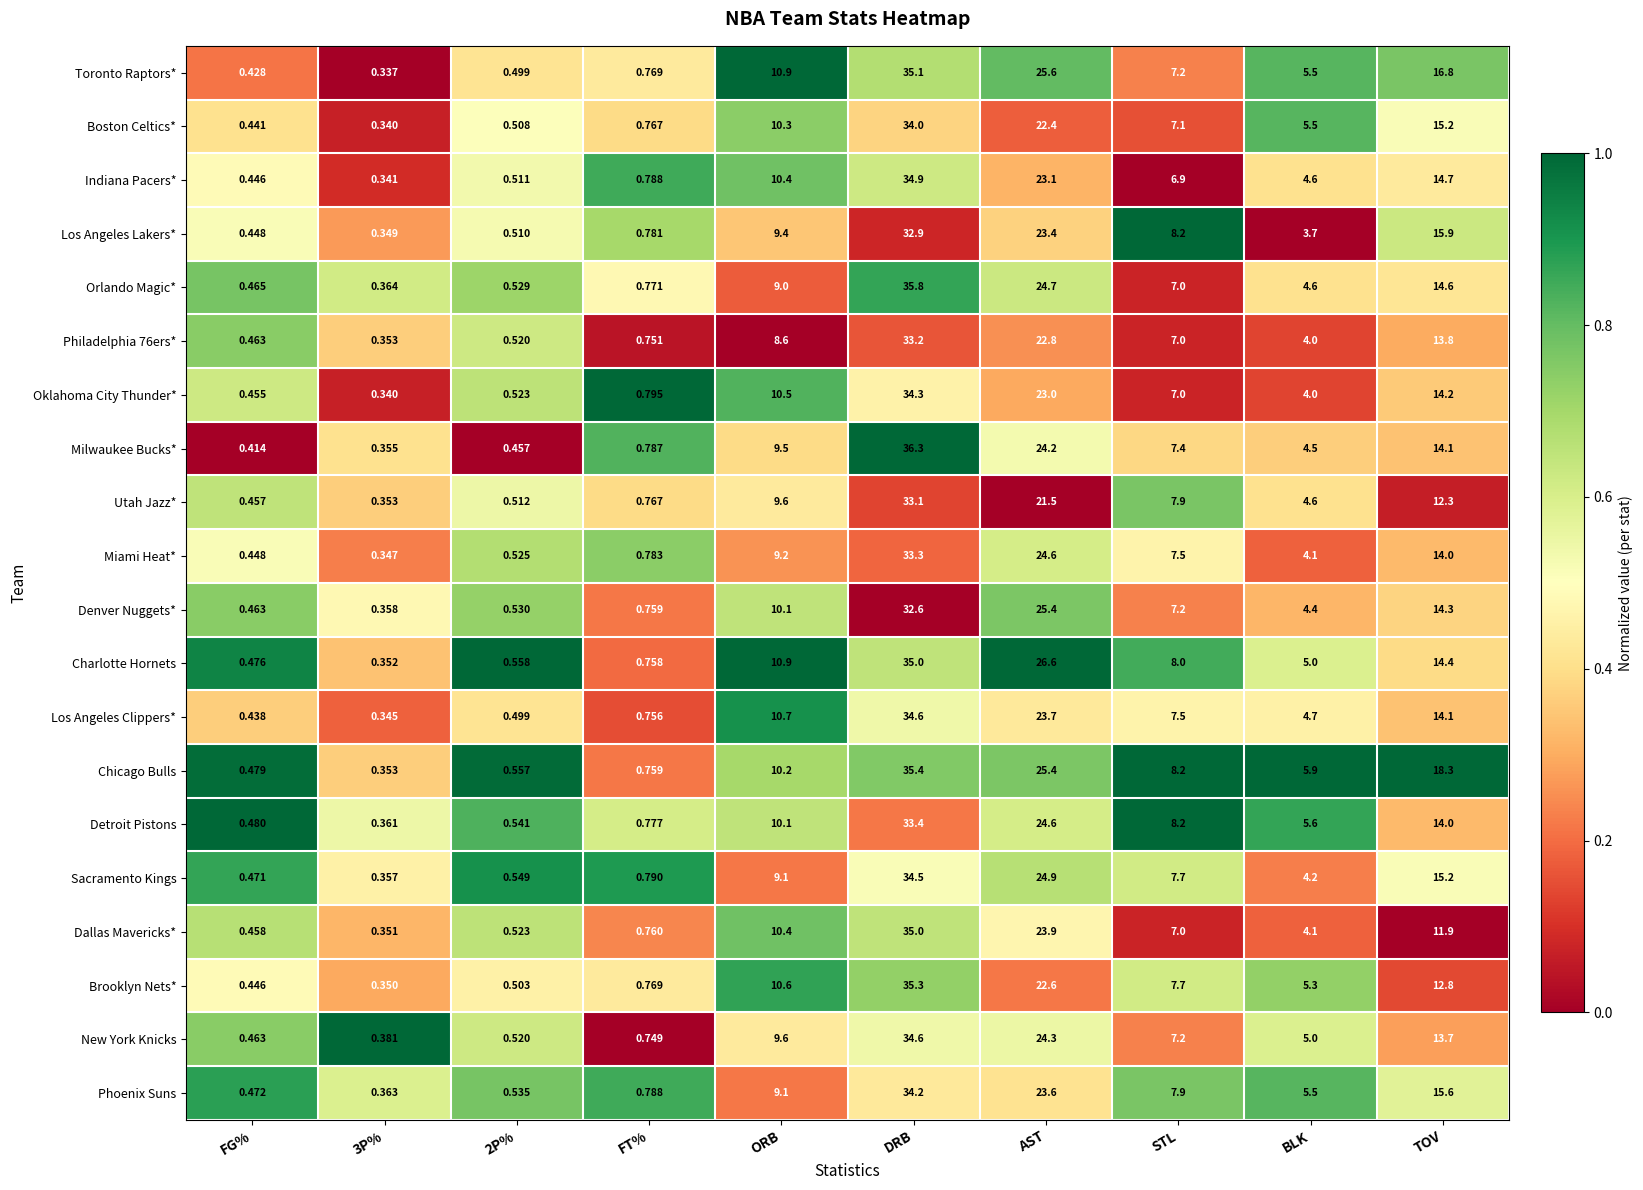

At which category is the sum across all series the highest?

DRB